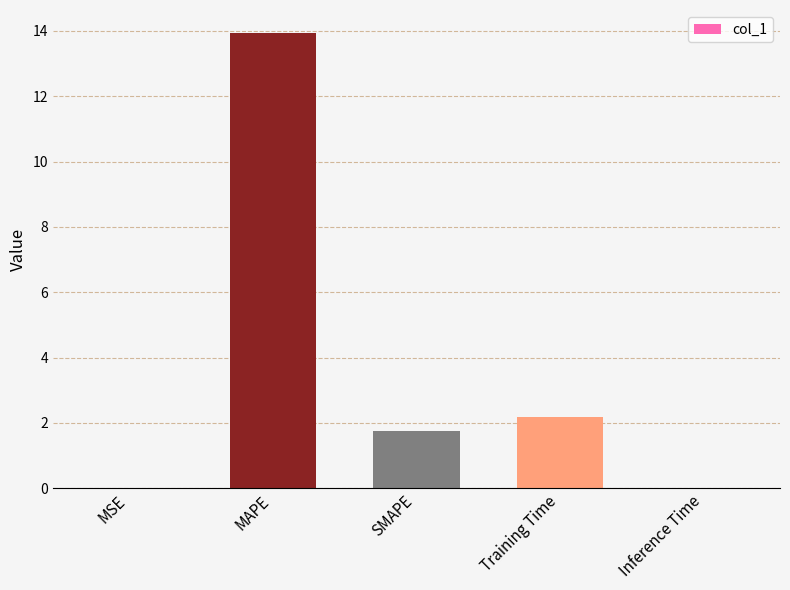

Where does the data first go above 1?

MAPE